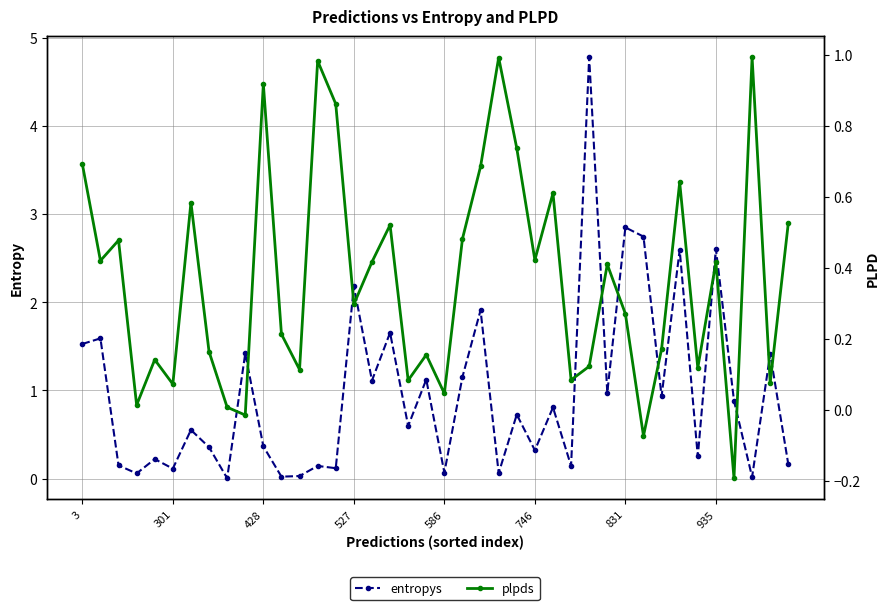

Between 18 and 19, which series saw the biggest shift?

entropys